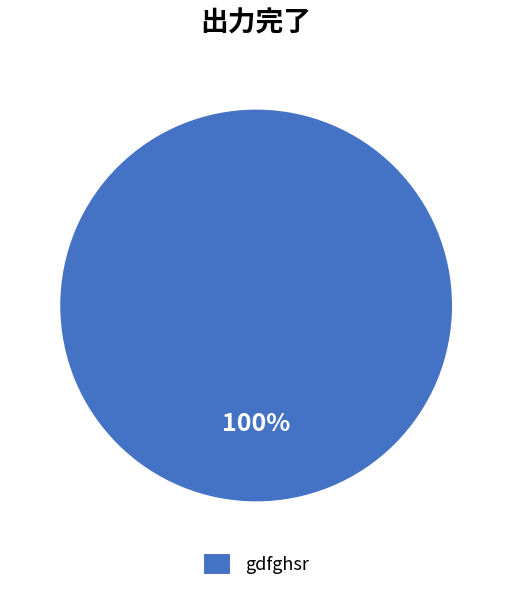

To the nearest percent, what portion does gdfghsr represent?

100%